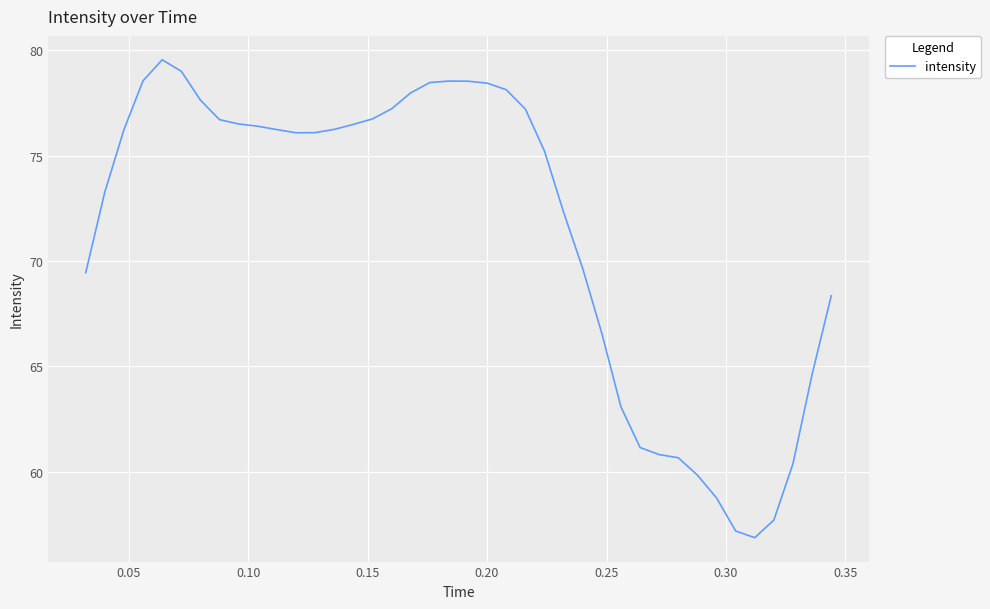

What is the minimum value shown in the chart?

56.9